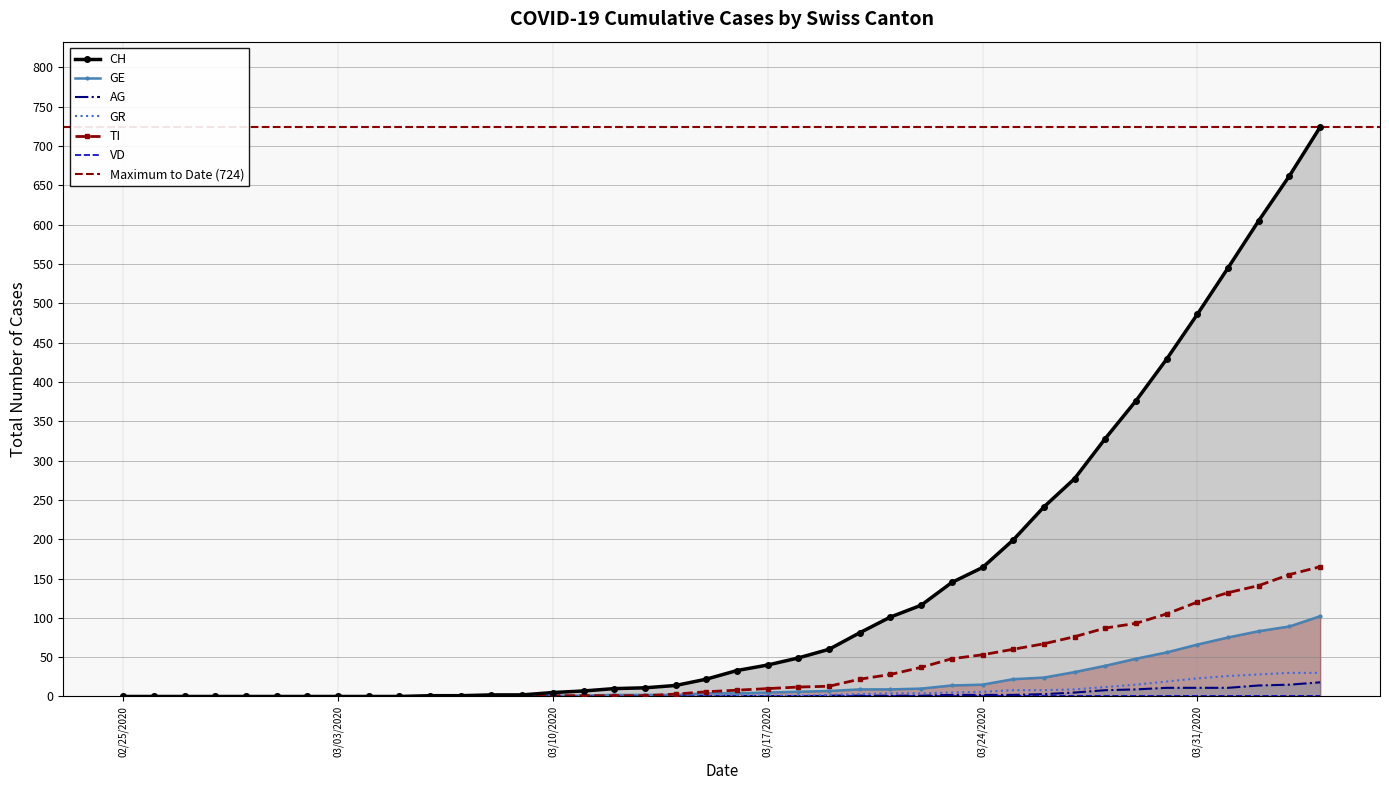

The value of AG at 02/25/2020 is -8. True or false?

False